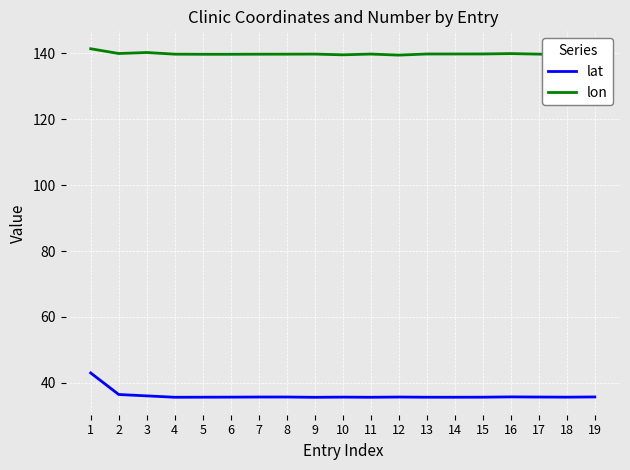

Is it true that lon equals 139.7 at 8?

True